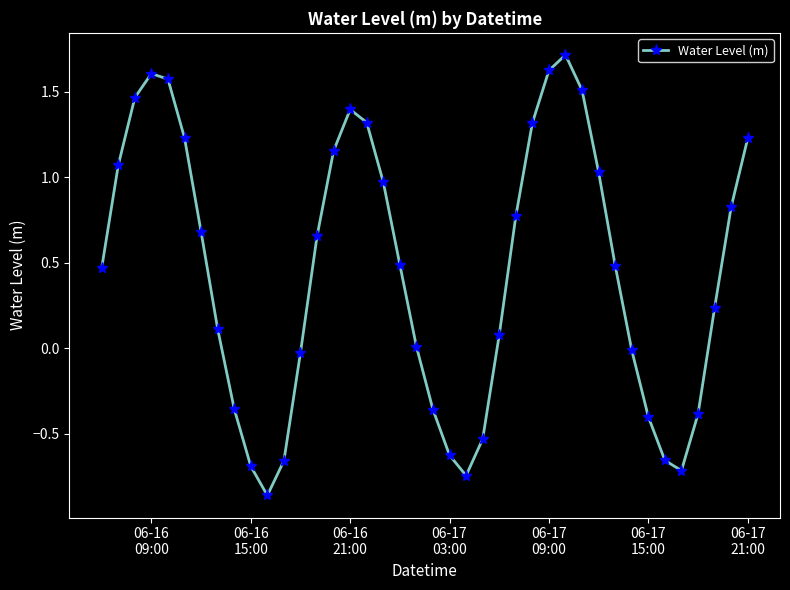

Count the number of categories in the chart.

40